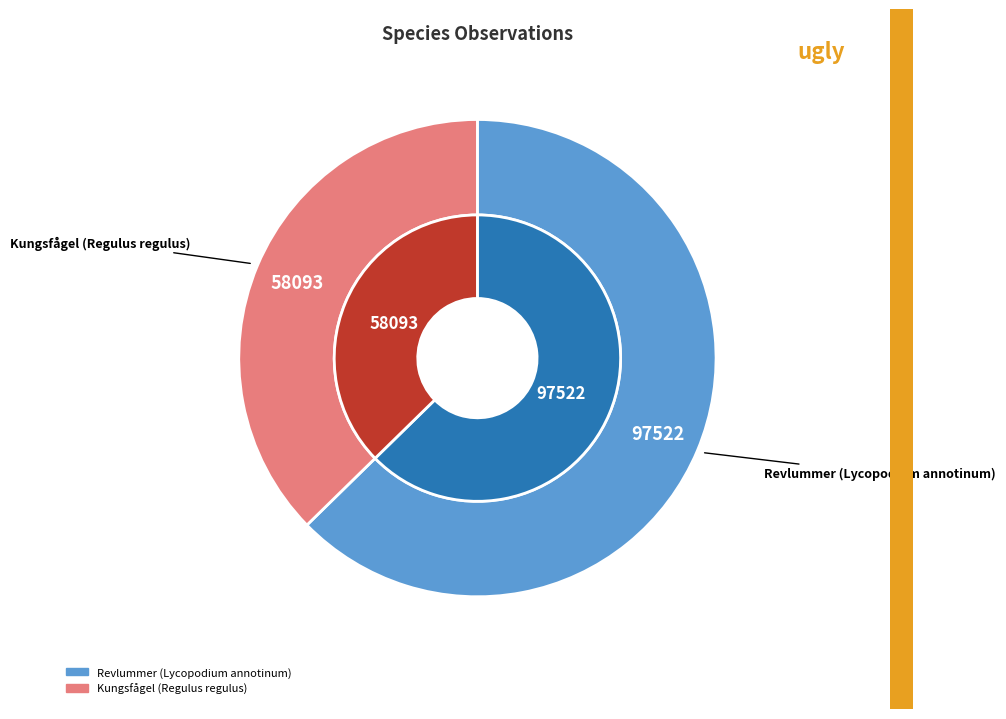

What is the largest slice in the pie chart?

Revlummer (Lycopodium annotinum)